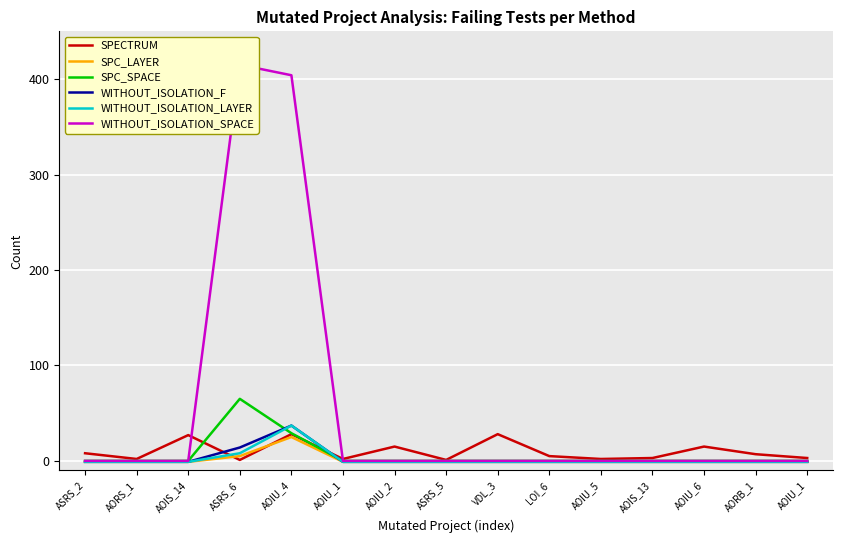

What is the minimum value for SPECTRUM?

1